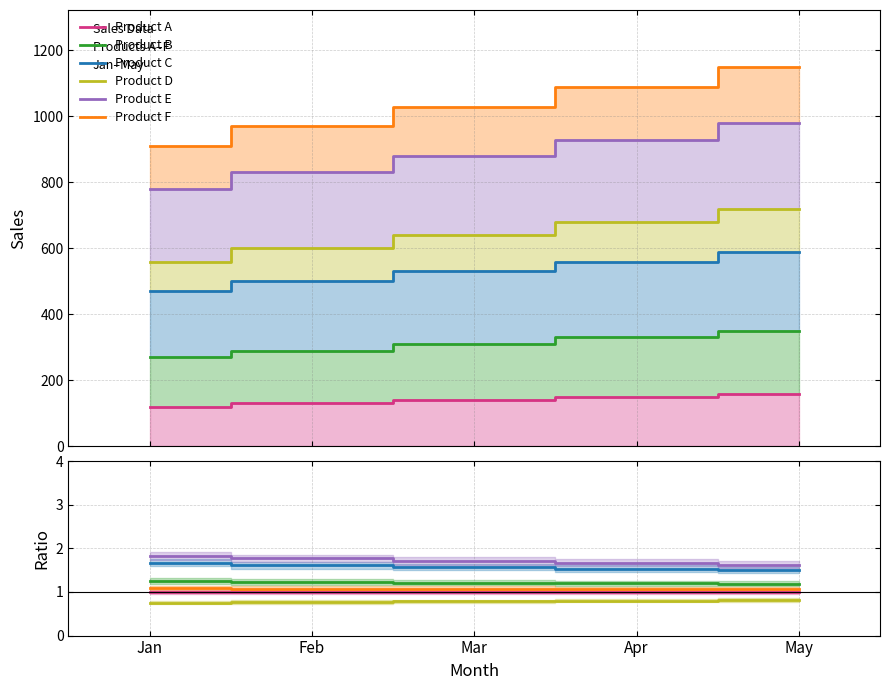

Reading left to right, transcribe all the data shown in this chart.

Product A: Jan=1.0	Feb=1.0	Mar=1.0	Apr=1.0	May=1.0
Product B: Jan=1.2	Feb=1.2	Mar=1.2	Apr=1.2	May=1.2
Product C: Jan=1.7	Feb=1.6	Mar=1.6	Apr=1.5	May=1.5
Product D: Jan=0.8	Feb=0.8	Mar=0.8	Apr=0.8	May=0.8
Product E: Jan=1.8	Feb=1.8	Mar=1.7	Apr=1.7	May=1.6
Product F: Jan=1.1	Feb=1.1	Mar=1.1	Apr=1.1	May=1.1